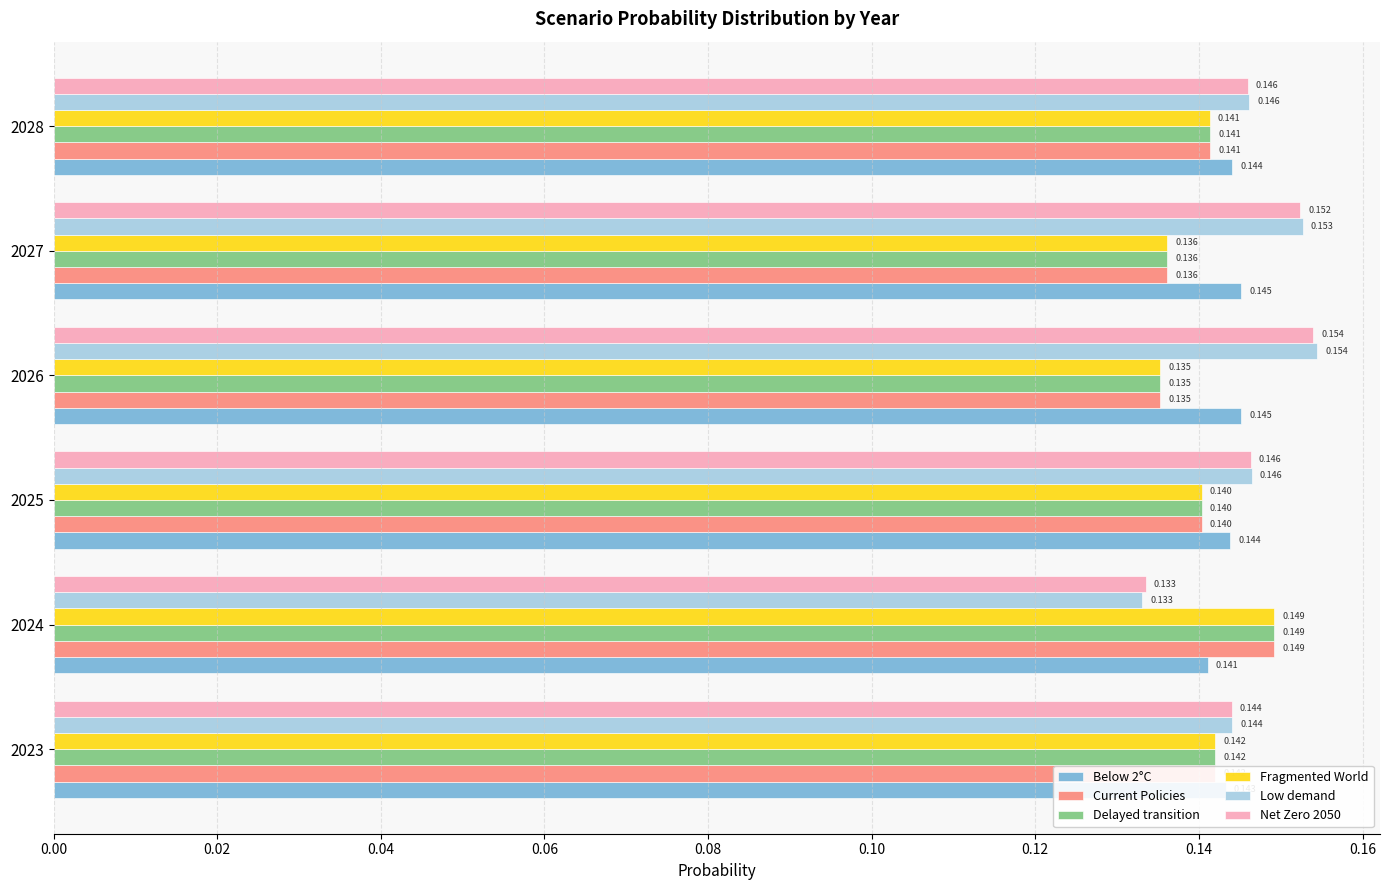

Is the value of Below 2°C at 2023 greater than the value of Current Policies at 2028?

Yes